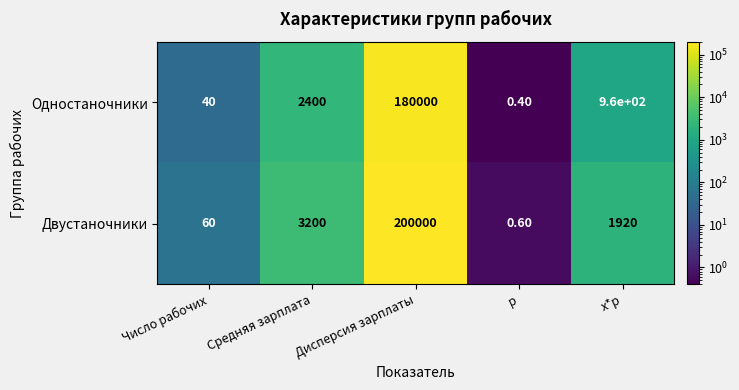

At which label does Двустаночники first exceed 1920?

Средняя зарплата